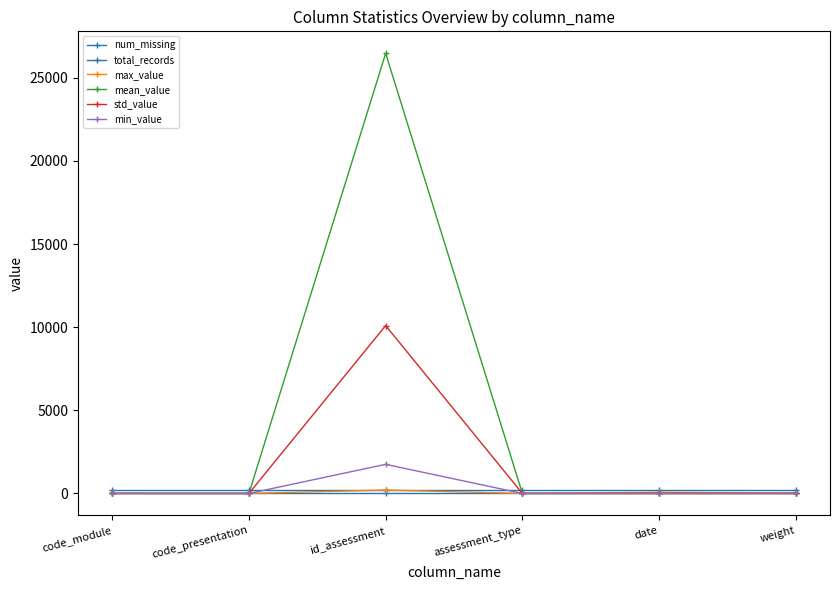

At how many categories does at least one series exceed 11551?

1